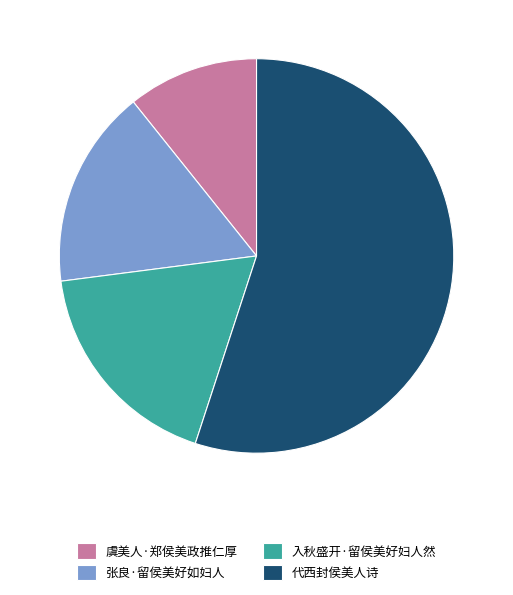

Is there a majority slice in this chart?

Yes